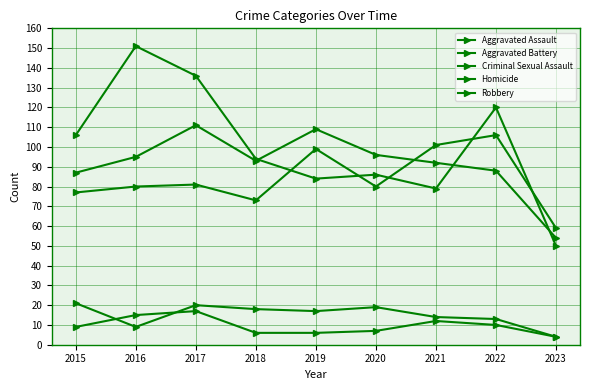

How many distinct data groups are displayed?

5